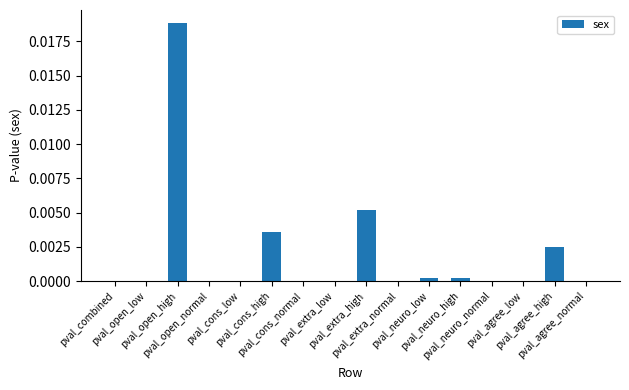

Where is the data nearest to the value 0?

pval_neuro_normal